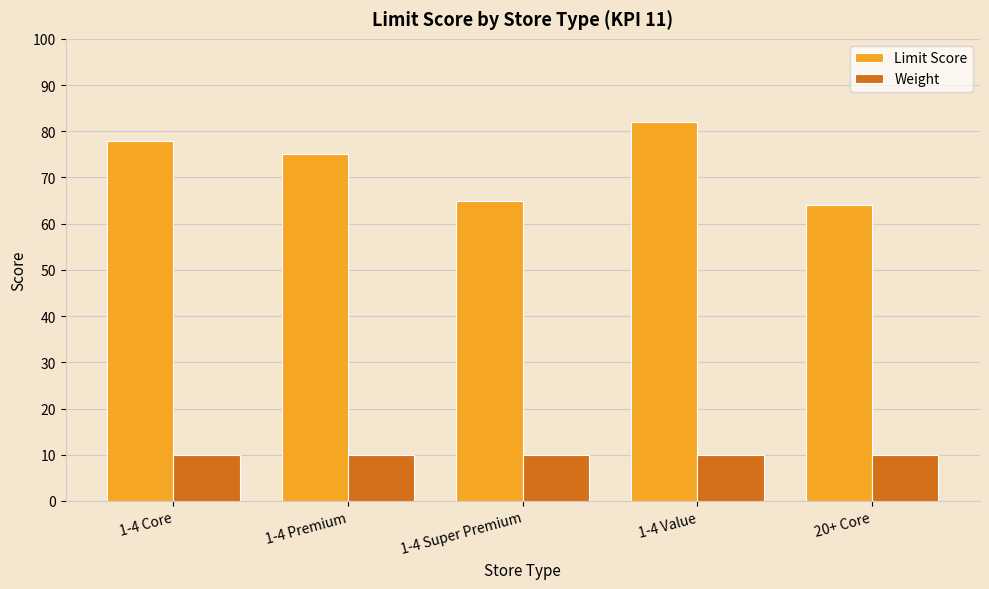

What is the smallest value displayed?

10